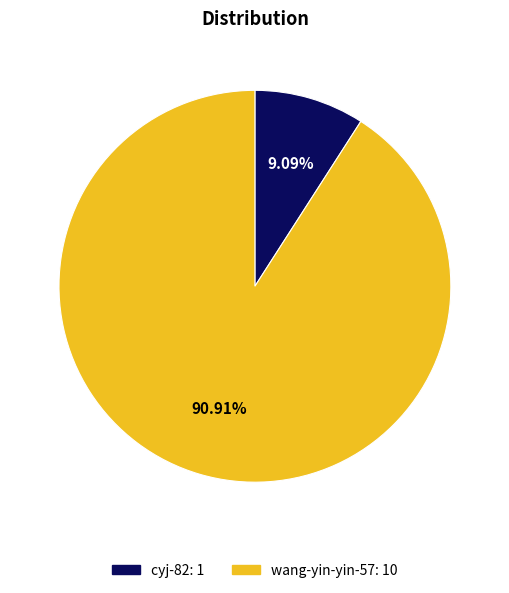

Count the number of slices in the pie.

2